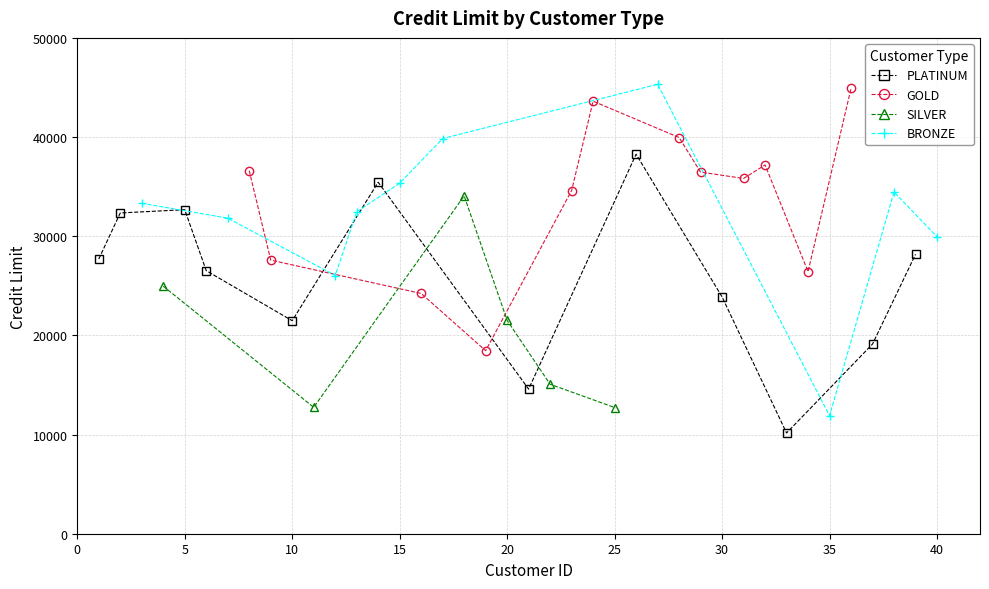

What is the lowest value of the PLATINUM series?

10160